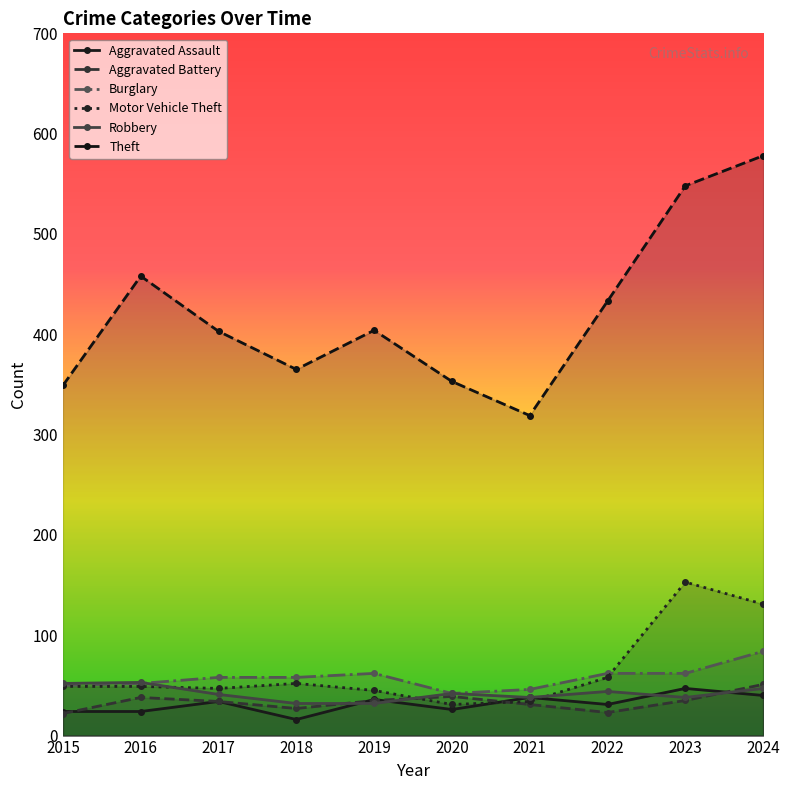

Reading right to left, transcribe all the data shown in this chart.

Aggravated Assault: 2024=40	2023=47	2022=31	2021=38	2020=26	2019=36	2018=16	2017=34	2016=24	2015=24
Aggravated Battery: 2024=51	2023=35	2022=23	2021=31	2020=39	2019=35	2018=27	2017=34	2016=38	2015=22
Burglary: 2024=84	2023=62	2022=62	2021=46	2020=42	2019=62	2018=58	2017=58	2016=52	2015=50
Motor Vehicle Theft: 2024=131	2023=153	2022=58	2021=34	2020=31	2019=45	2018=52	2017=47	2016=49	2015=49
Robbery: 2024=47	2023=38	2022=44	2021=38	2020=42	2019=32	2018=32	2017=41	2016=53	2015=52
Theft: 2024=578	2023=548	2022=433	2021=319	2020=353	2019=404	2018=365	2017=403	2016=458	2015=349